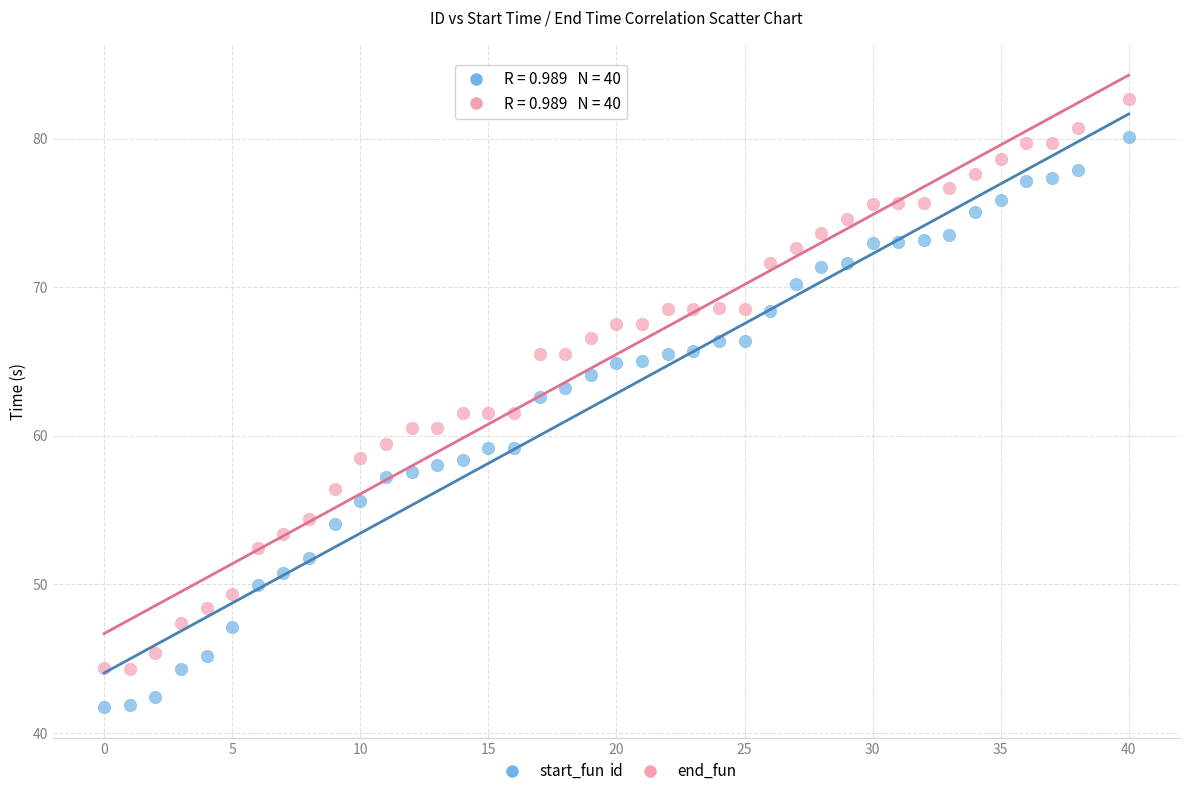

What are all the series names shown in the legend?

start_fun, end_fun